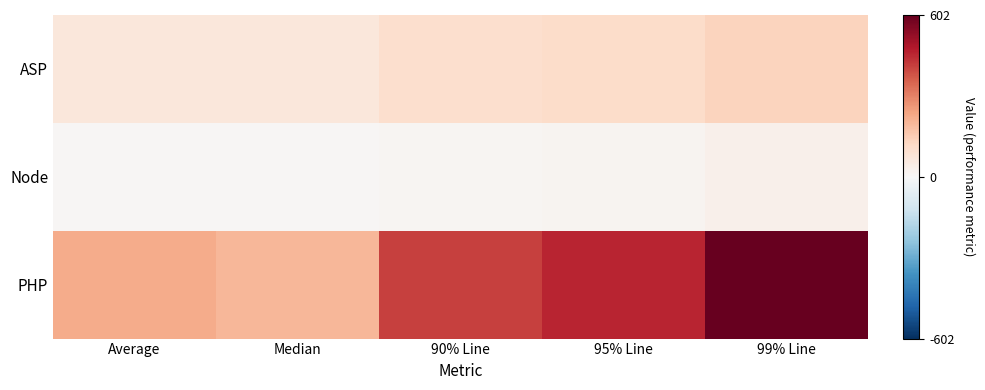

What is the total value across all series at 99% Line?

770